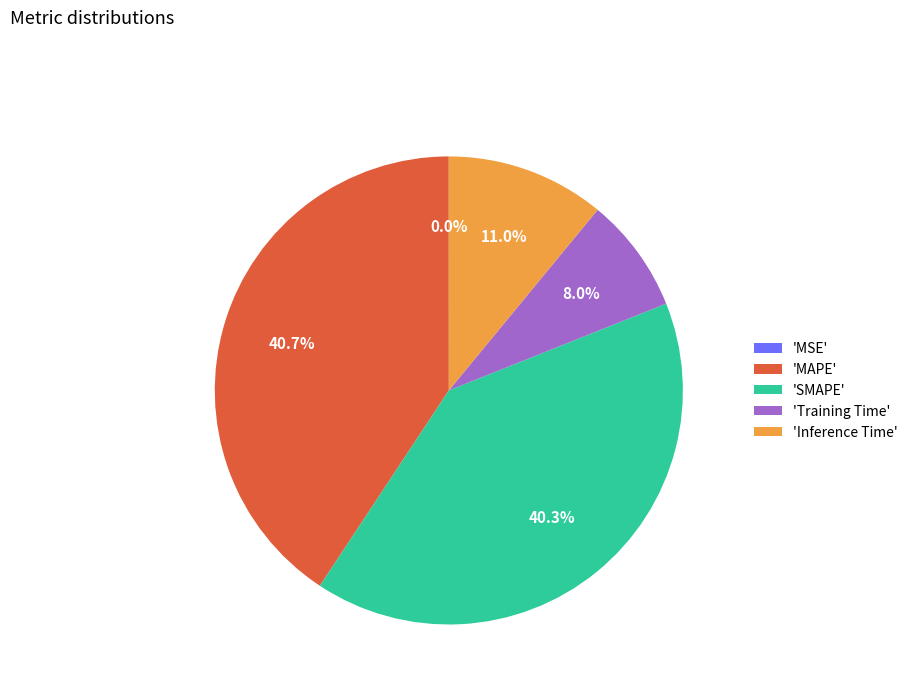

Is there a majority slice in this chart?

No